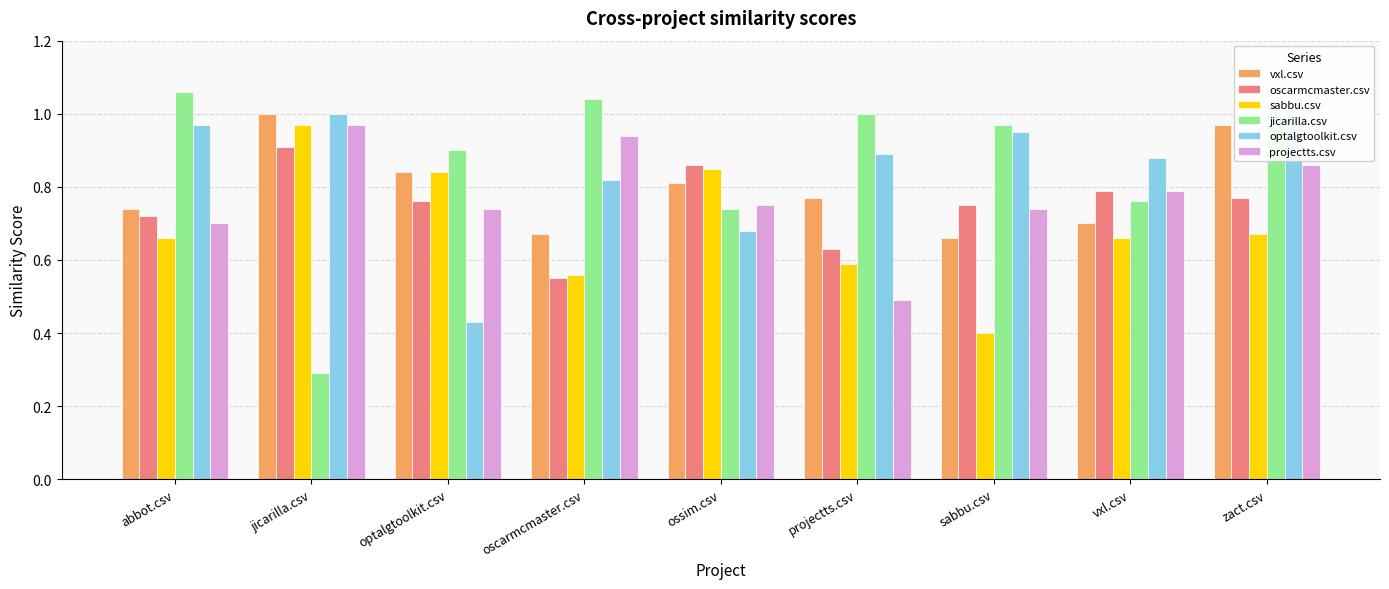

What is the label of the 1st bar from the right?

zact.csv